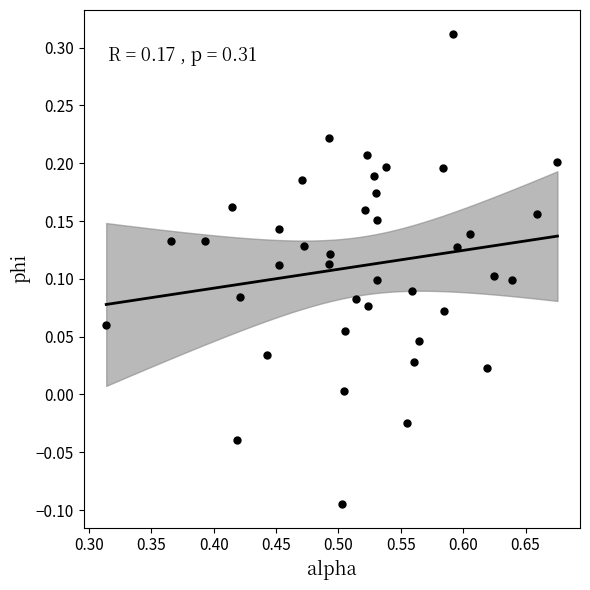

What is the range of X values (max minus min)?

0.4